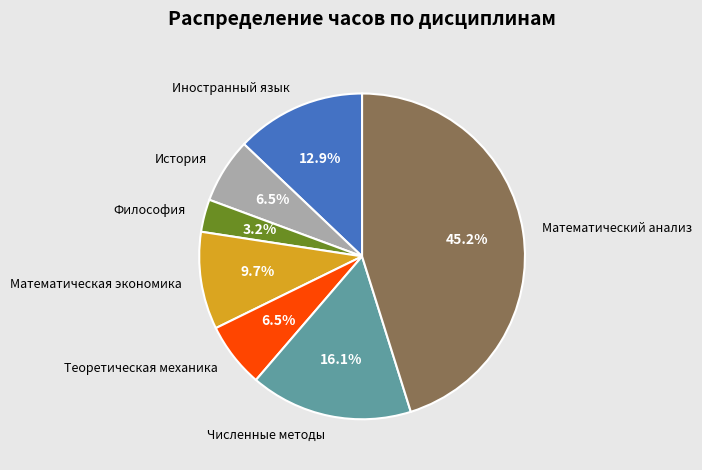

Which slice is the largest?

Математический анализ